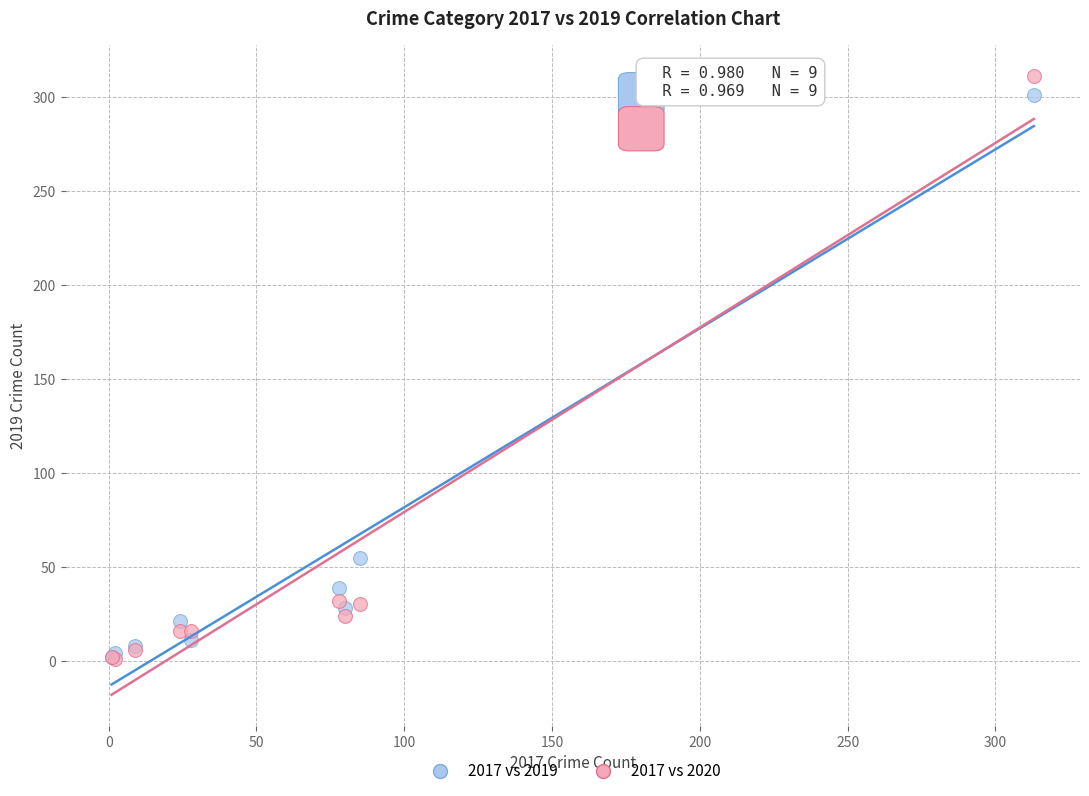

Across all series, what Y value is closest to 156?

55